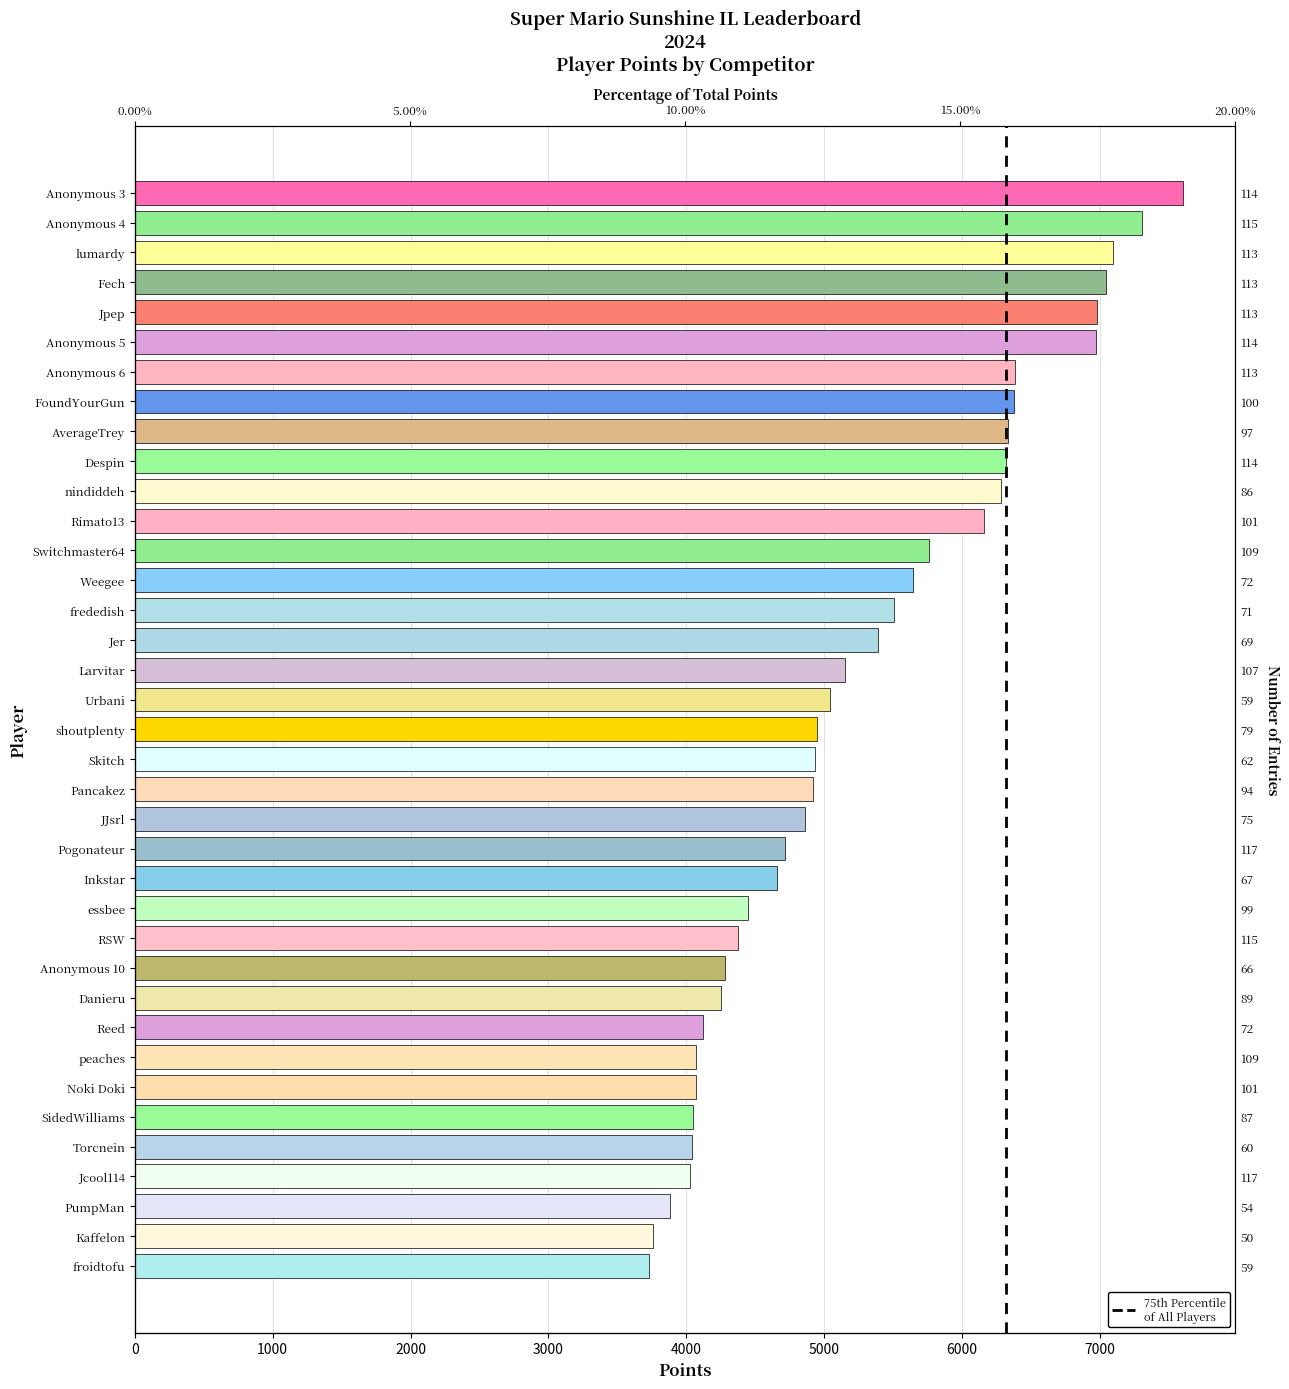

Read the value at Despin, to the nearest 100.

6300